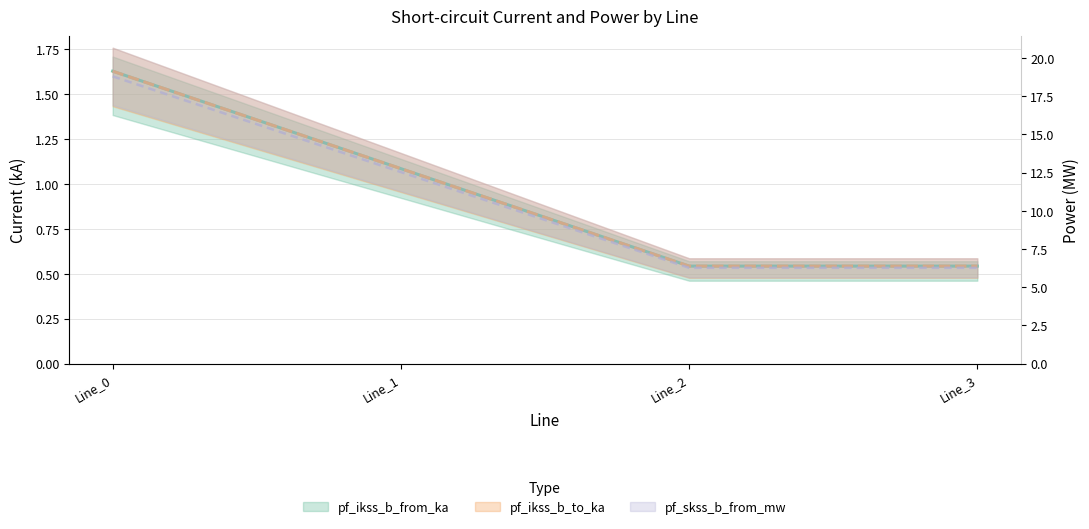

True or false: pf_ikss_b_to_ka and pf_ikss_c_from_ka cross at least once.

False